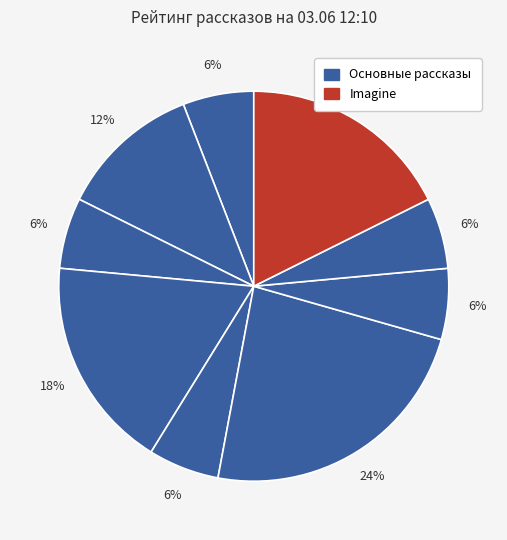

How many segments does this pie chart have?

9